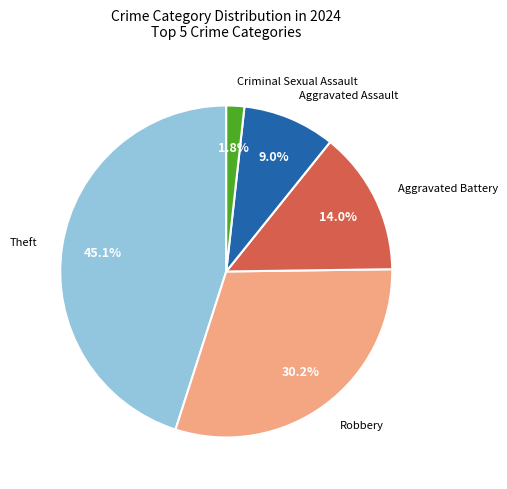

Is there a majority slice in this chart?

No